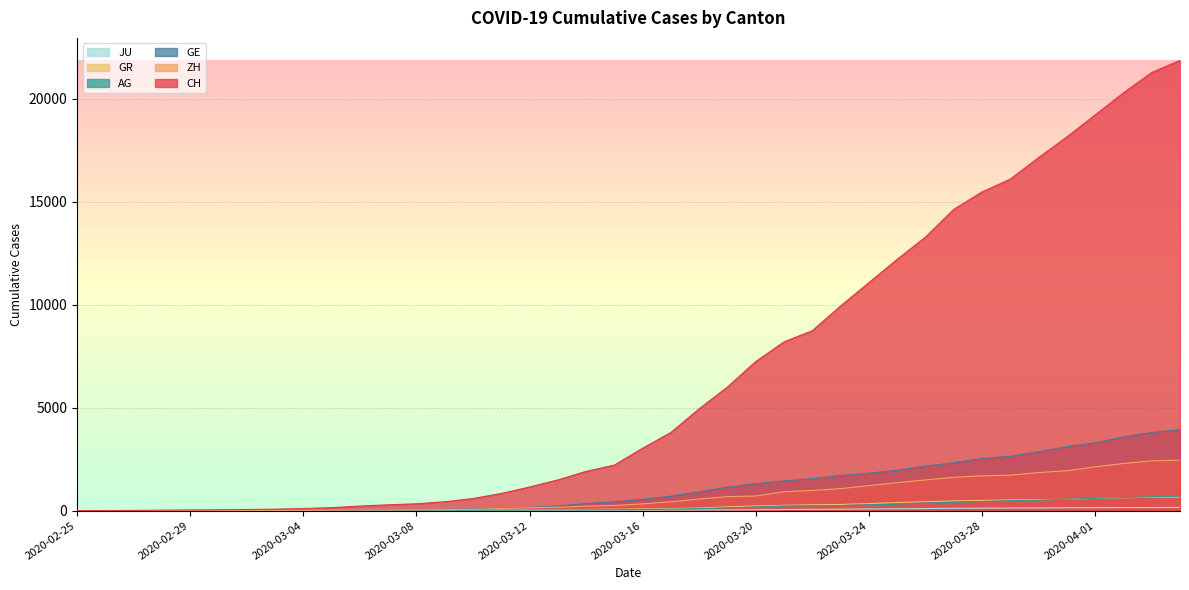

How many values in CH are above zero?

39